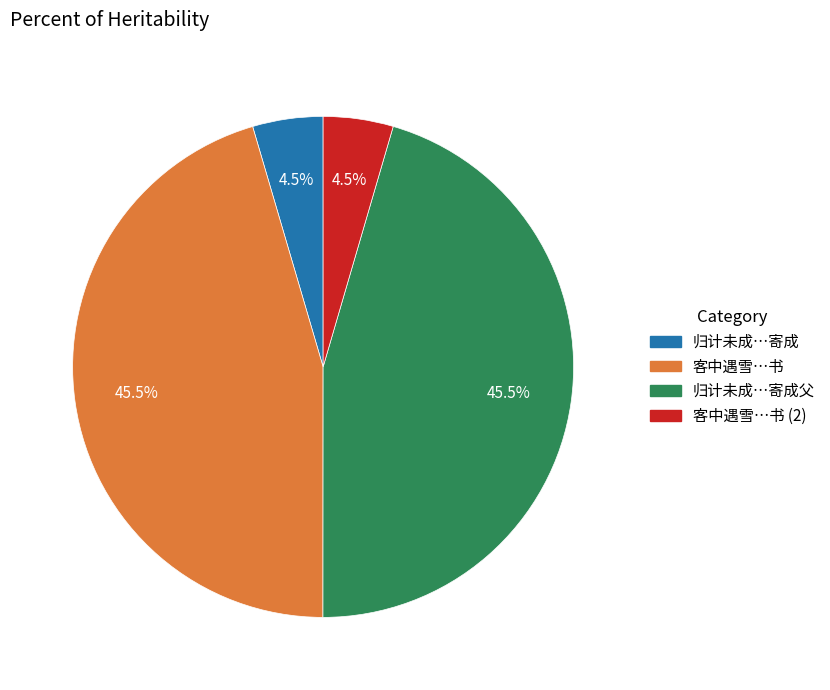

Is there any slice that represents more than half of the pie?

No